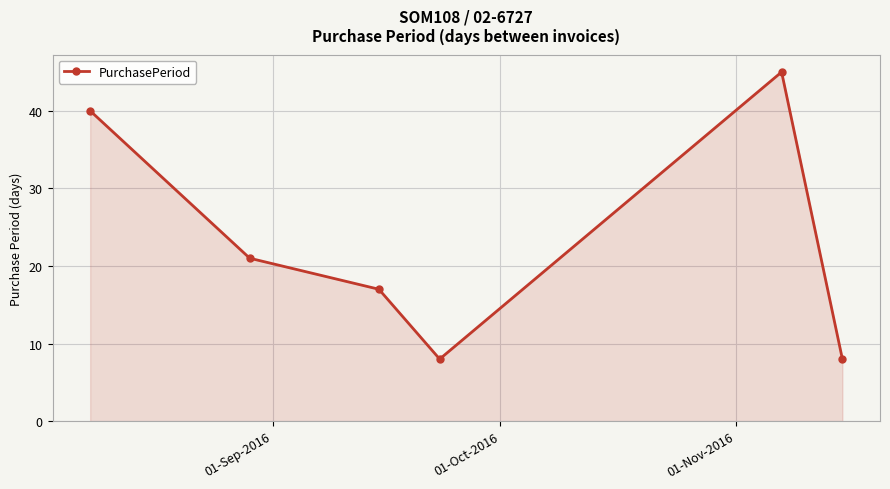

Reading left to right, what are all the values shown in this chart?

40	21	17	8	45	8